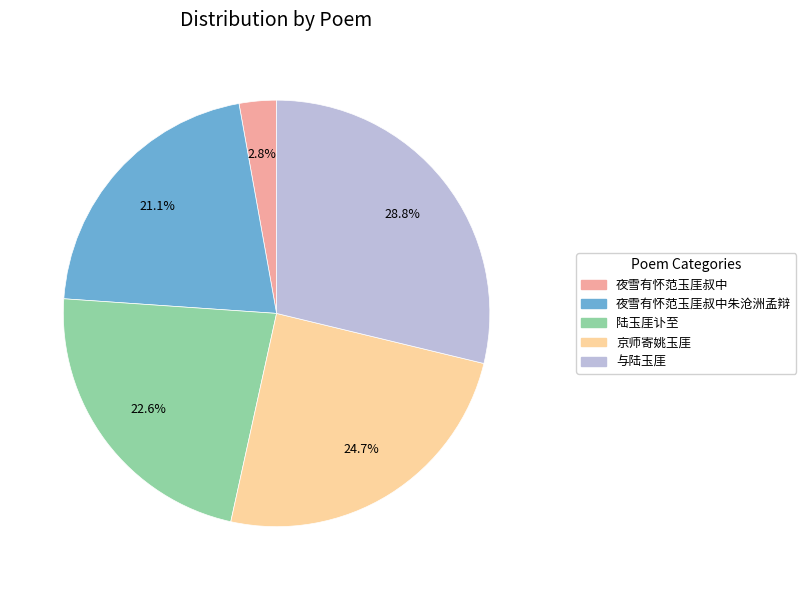

Is the sum of 夜雪有怀范玉厓叔中朱沧洲孟辩 and 陆玉厓讣至 greater than half?

No